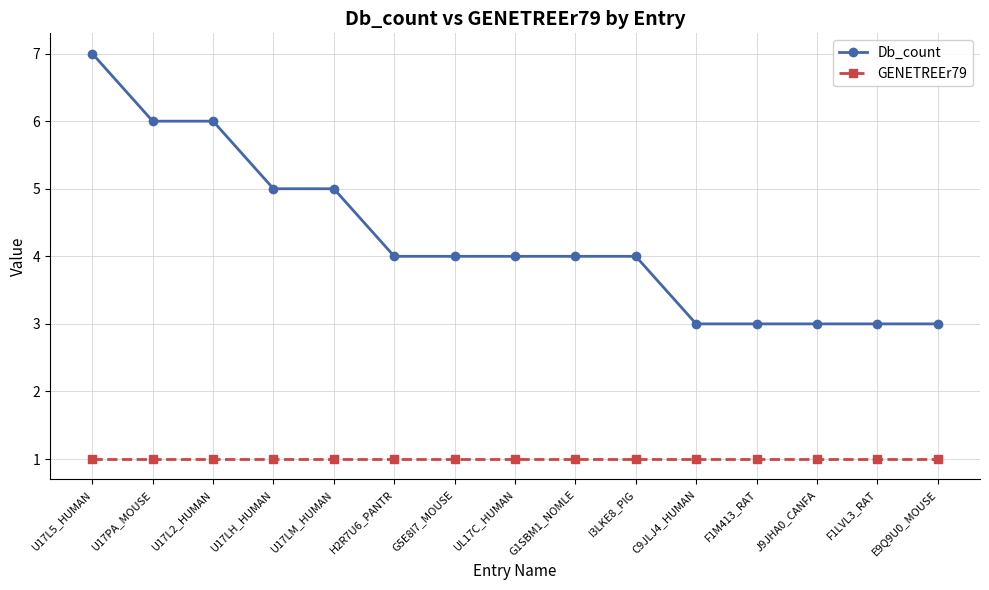

True or false: Db_count and GENETREEr79 intersect in this chart.

False